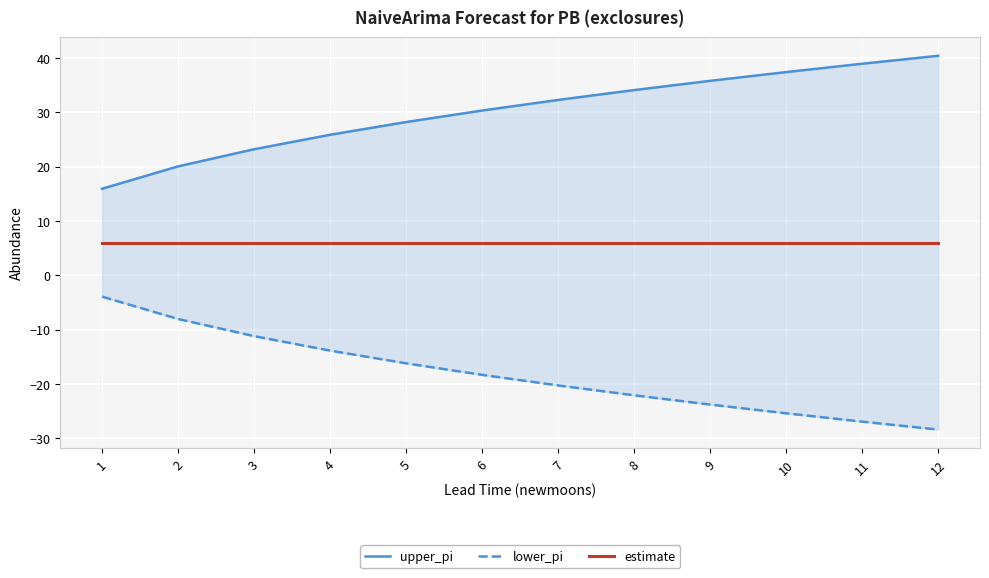

Reading left to right, what are all the values shown in this chart?

upper_pi: 1=15.9	2=20.0	3=23.2	4=25.9	5=28.2	6=30.3	7=32.3	8=34.1	9=35.8	10=37.4	11=38.9	12=40.4
lower_pi: 1=-3.9	2=-8.0	3=-11.2	4=-13.9	5=-16.2	6=-18.3	7=-20.3	8=-22.1	9=-23.8	10=-25.4	11=-26.9	12=-28.4
estimate: 1=6.0	2=6.0	3=6.0	4=6.0	5=6.0	6=6.0	7=6.0	8=6.0	9=6.0	10=6.0	11=6.0	12=6.0